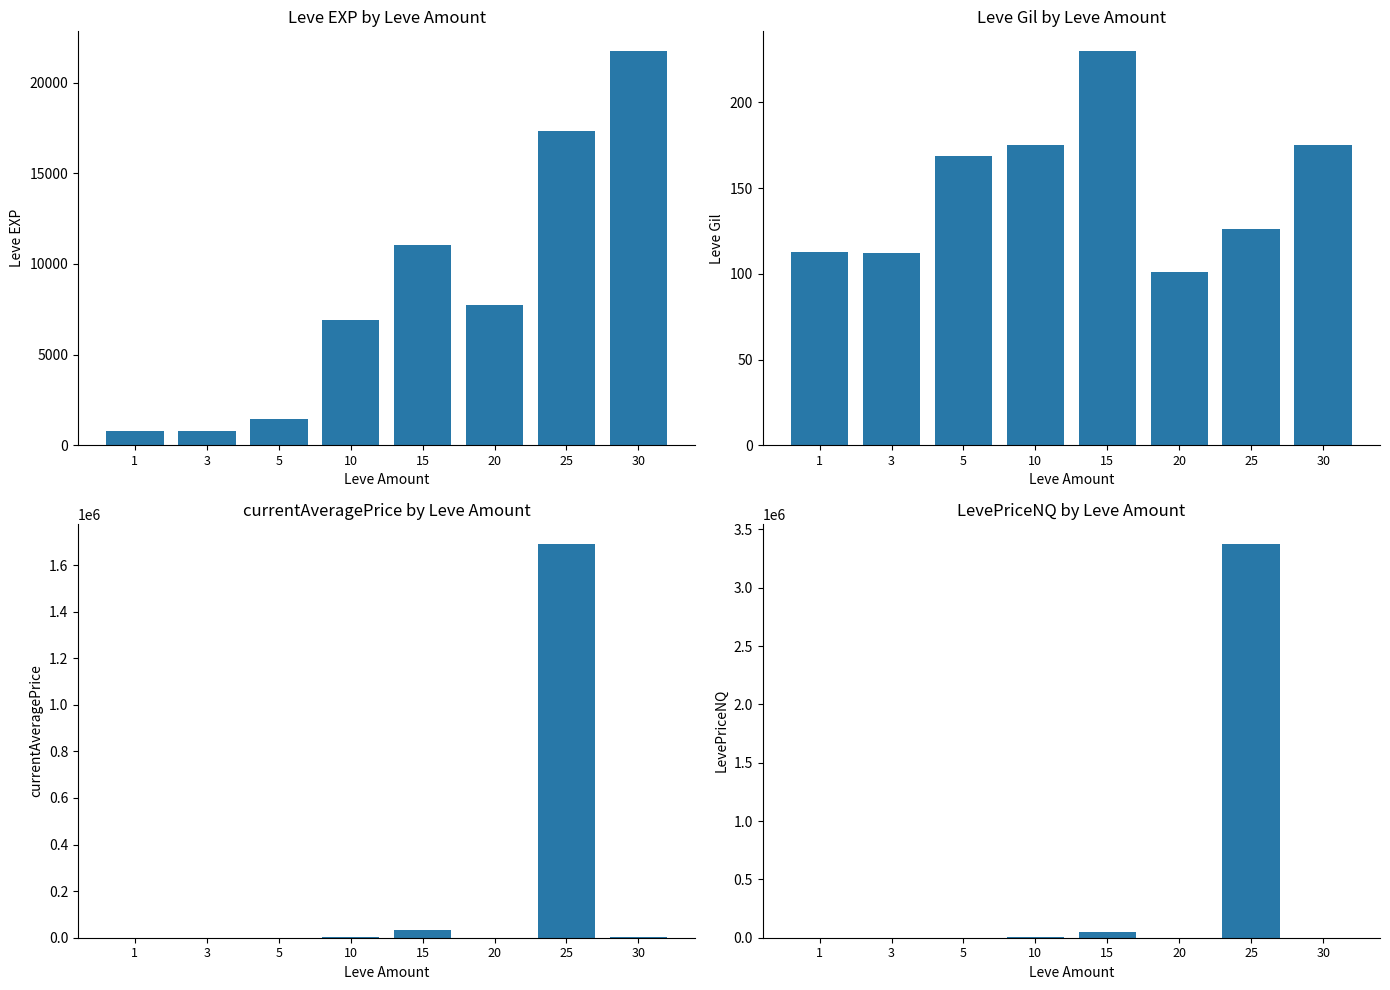

Which series has the widest spread of values?

LevePriceNQ